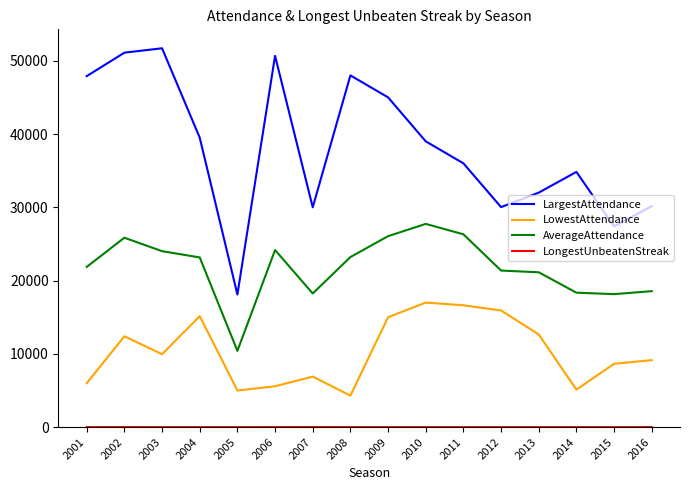

Which category has the highest value in the AverageAttendance series?

2010